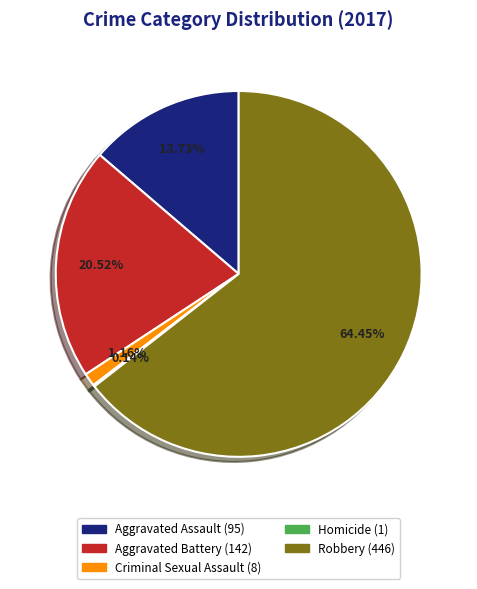

The Criminal Sexual Assault slice represents 1% of the pie. True or false?

True